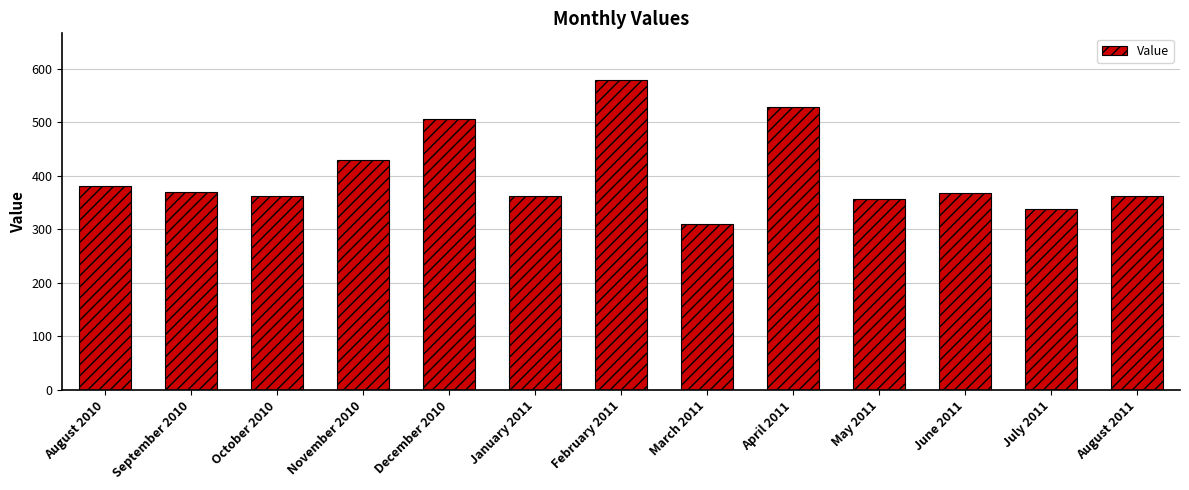

Is it true that the value at March 2011 is 309?

True